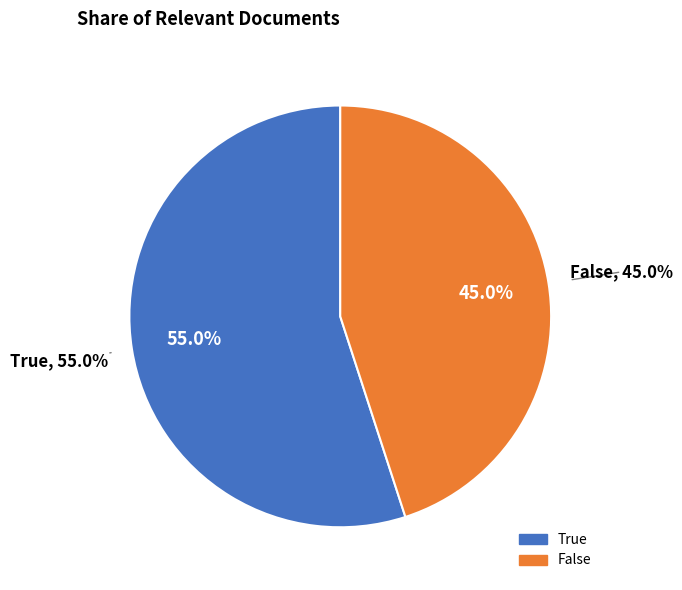

To the nearest percent, what is the difference between the False and True slice percentages?

10%